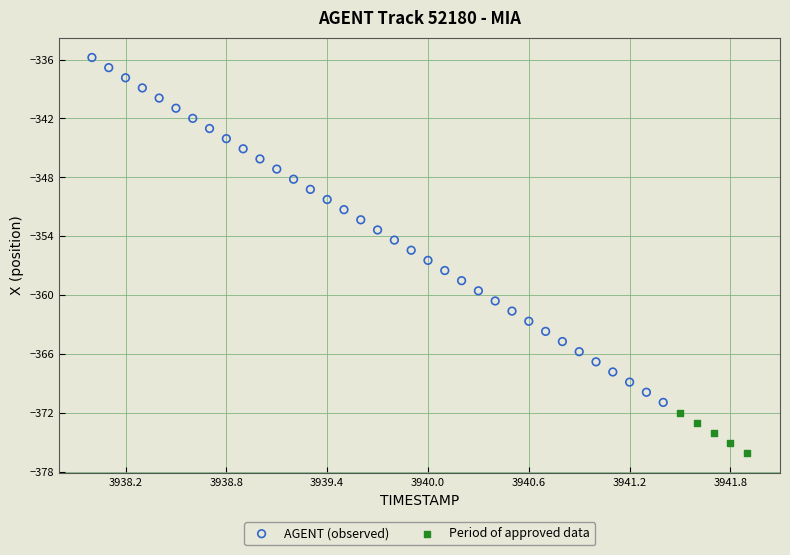

Which series has the widest spread of Y values?

AGENT (observed)